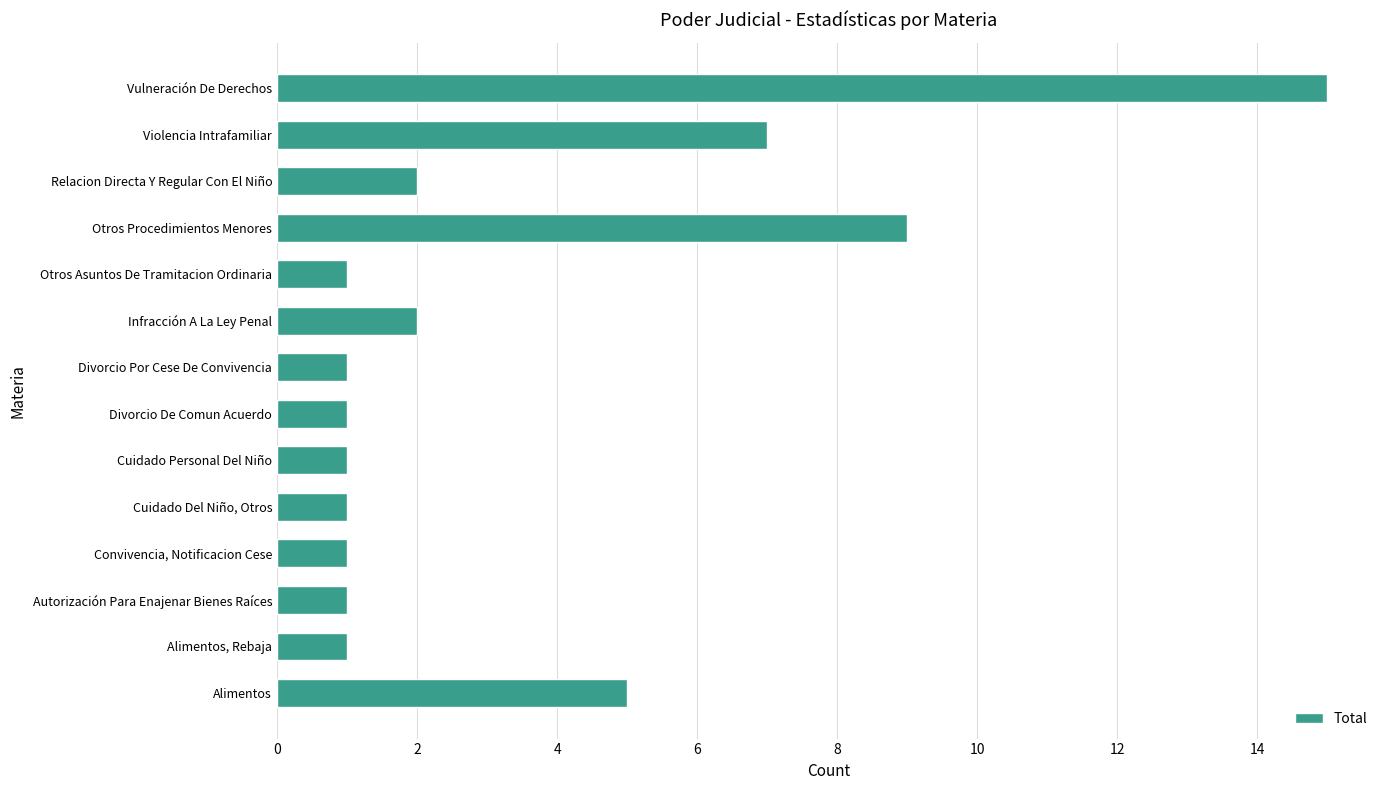

Is it true that the value at Autorización Para Enajenar Bienes Raíces is 1?

True